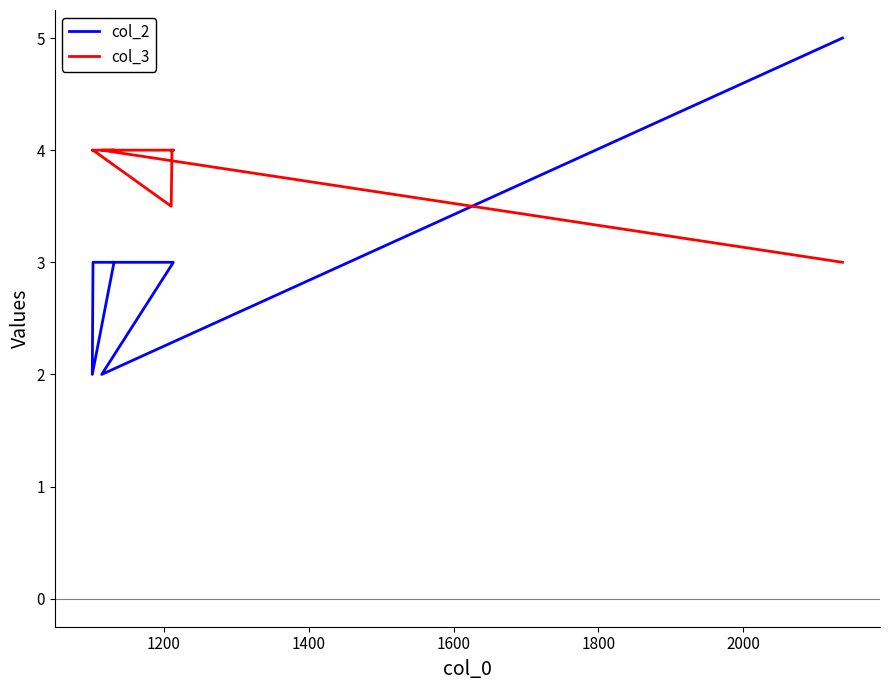

At how many categories does at least one series exceed 4?

1